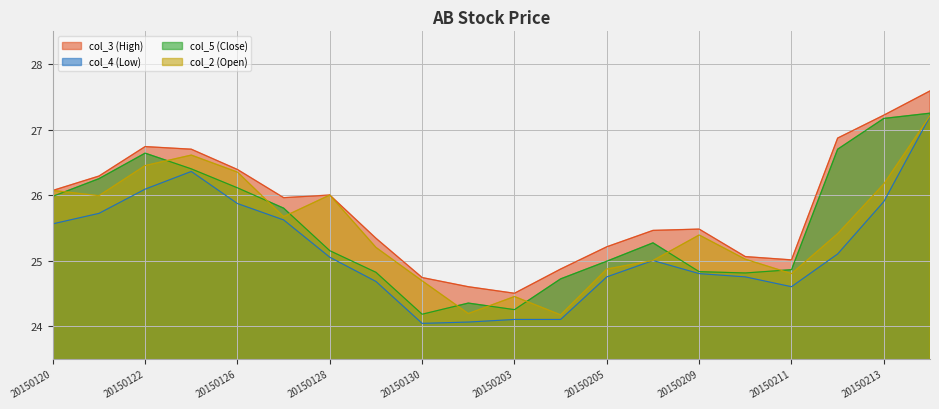

Which series changed the most between 20150123 and 20150126?

col_4 (Low)